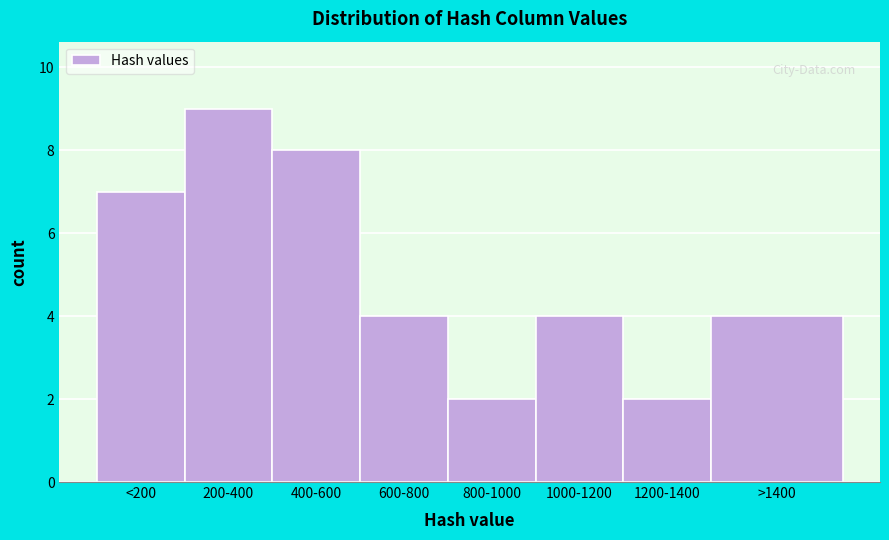

Reading left to right, what are all the values shown in this chart?

7	9	8	4	2	4	2	4